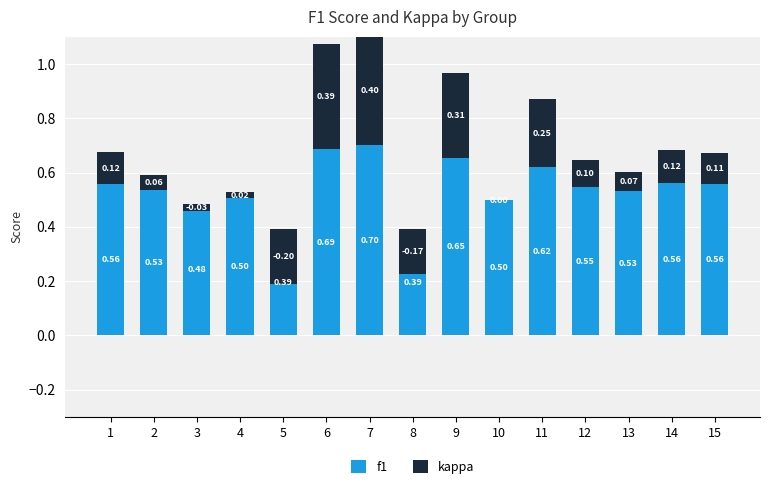

What is the difference between the maximum and minimum values in the f1 series?

0.3